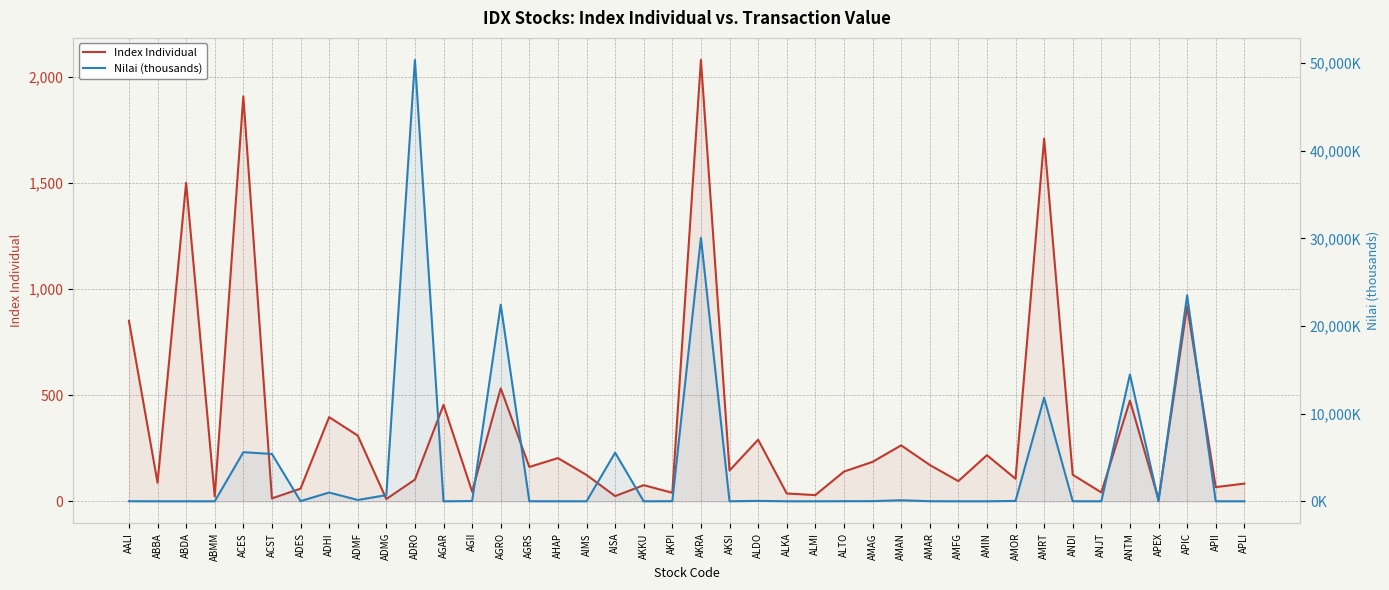

Does the chart display data point markers on the line(s)?

No